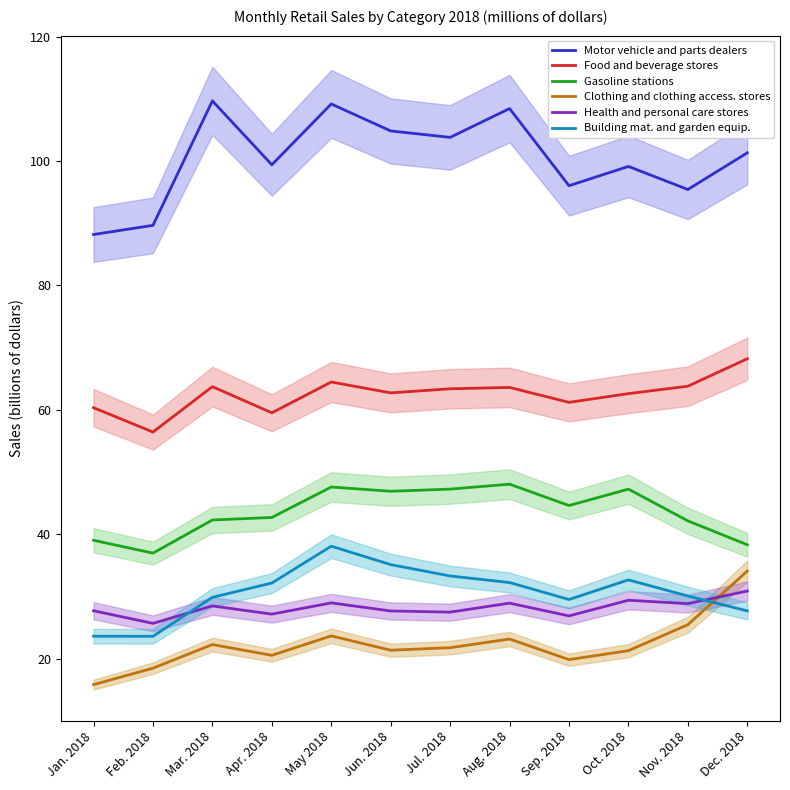

How many interior local peaks does the Health and personal care stores series have?

4